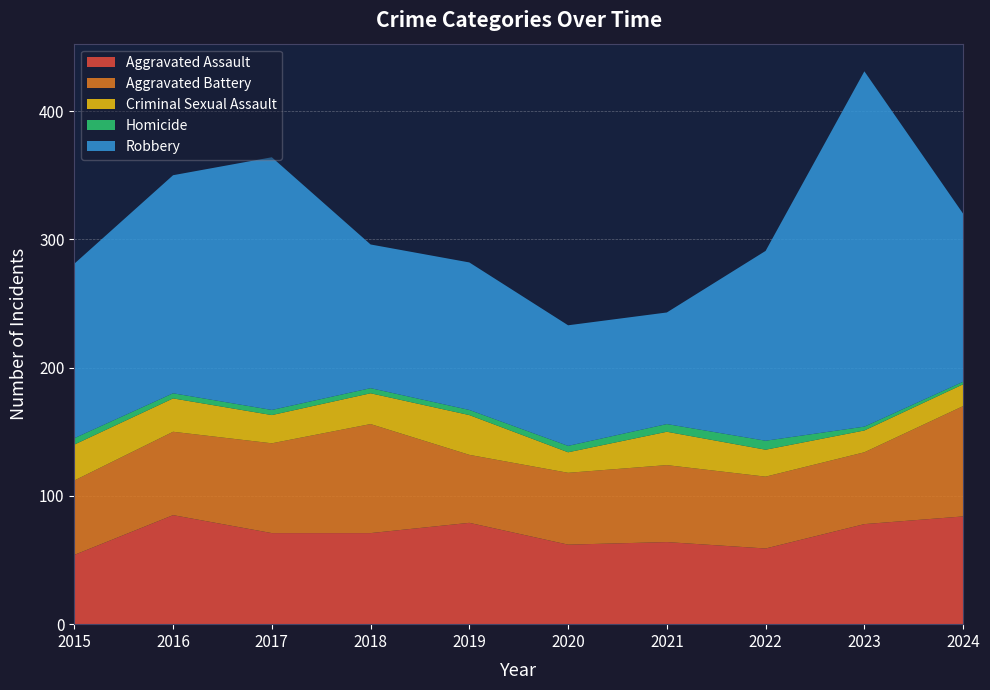

Reading left to right, list all the values displayed in this chart.

Aggravated Assault: 54	85	71	71	79	62	64	59	78	84
Aggravated Battery: 58	65	70	85	53	56	60	56	56	86
Criminal Sexual Assault: 28	26	22	24	31	16	26	21	17	17
Homicide: 5	4	4	4	4	5	6	7	3	2
Robbery: 136	170	197	112	115	94	87	148	277	131